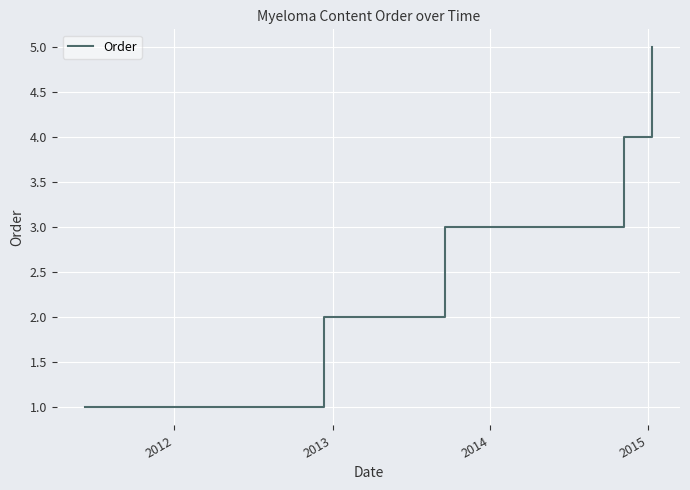

What is the minimum value shown in the chart?

1